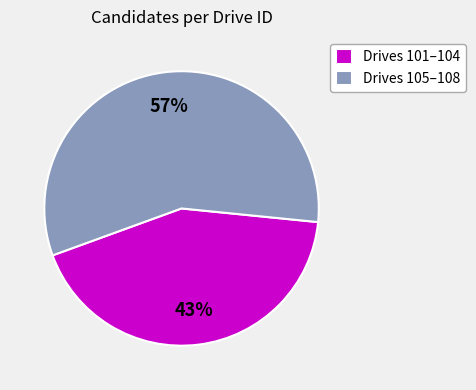

Count the number of slices in the pie.

2